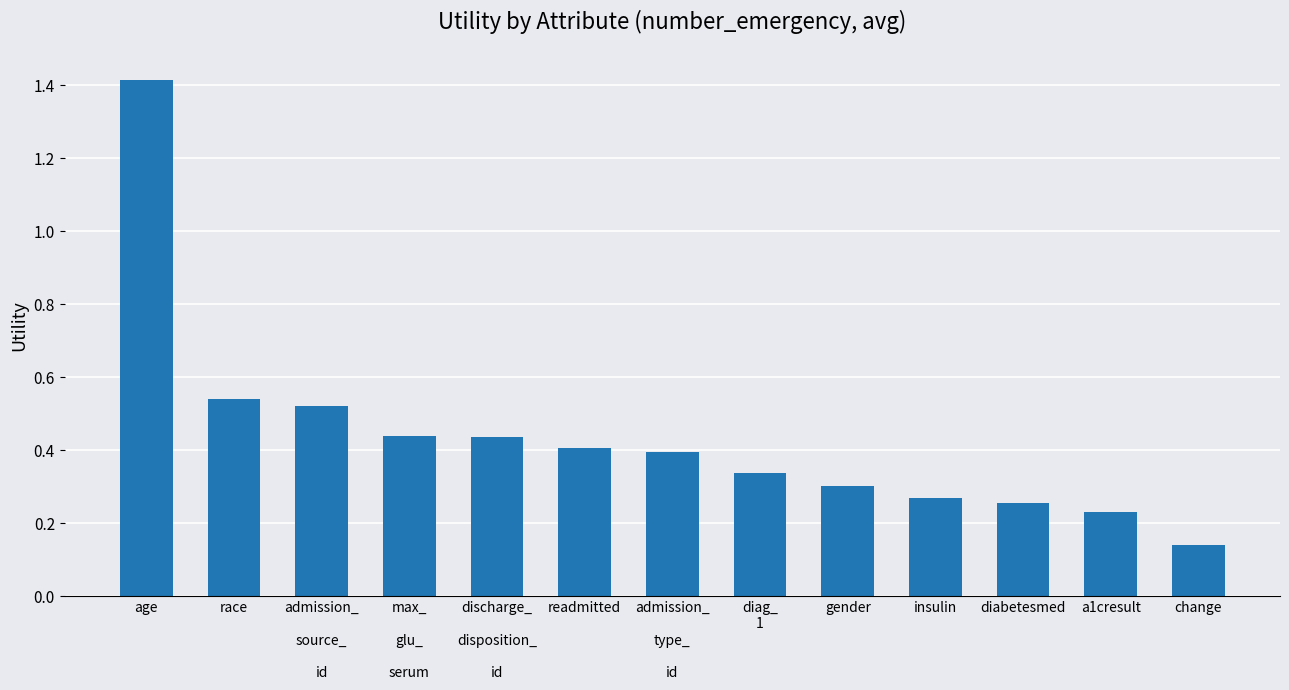

Which has a higher value, age or admission_

source_

id?

age